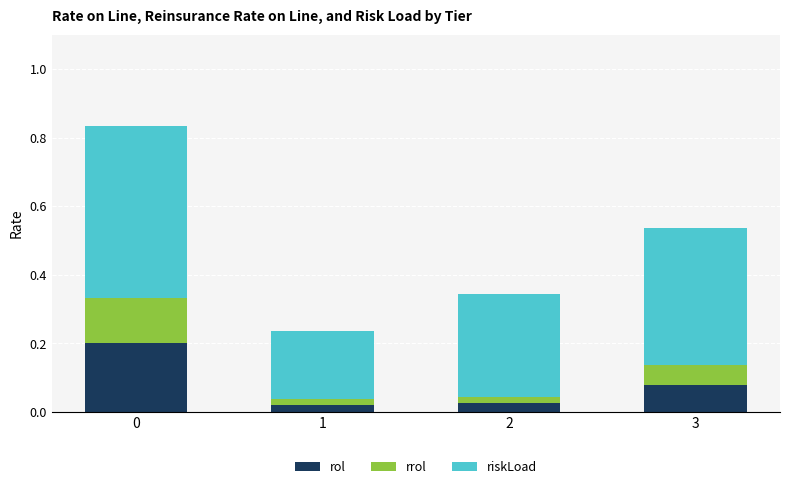

What is the sum of all rol values?

0.3